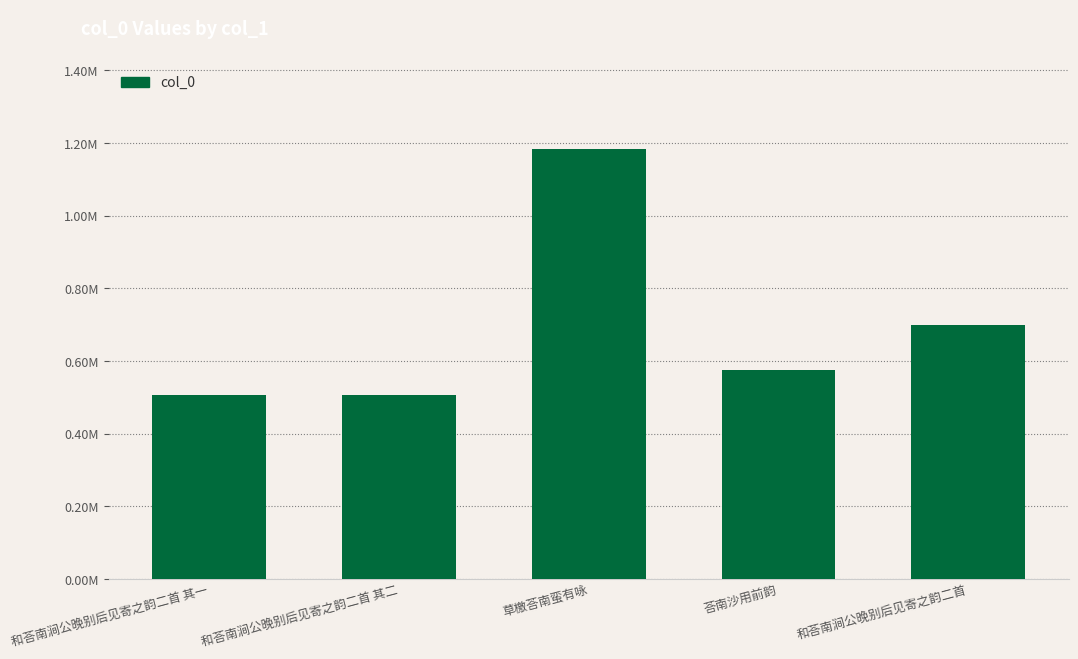

What position from the left is 和荅南涧公晚别后见寄之韵二首 其一?

1